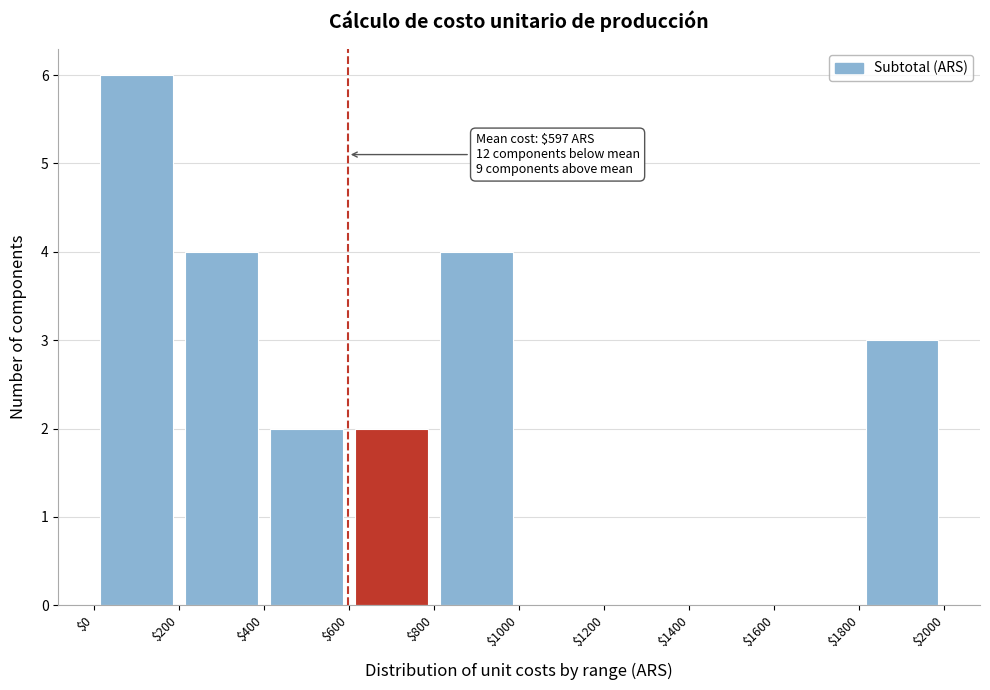

Over which range of the x-axis is the bar tallest?

$0 to $200